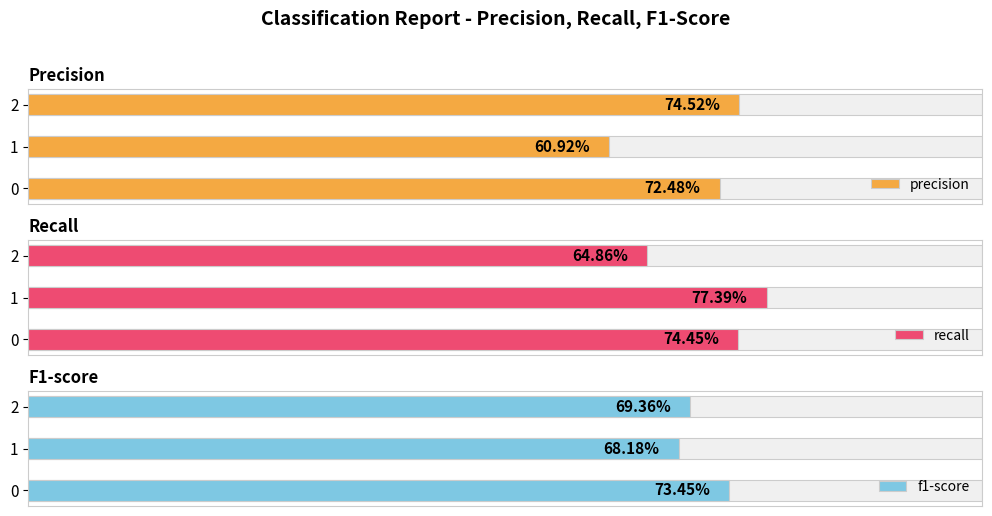

Which category has the highest value in the recall series?

1